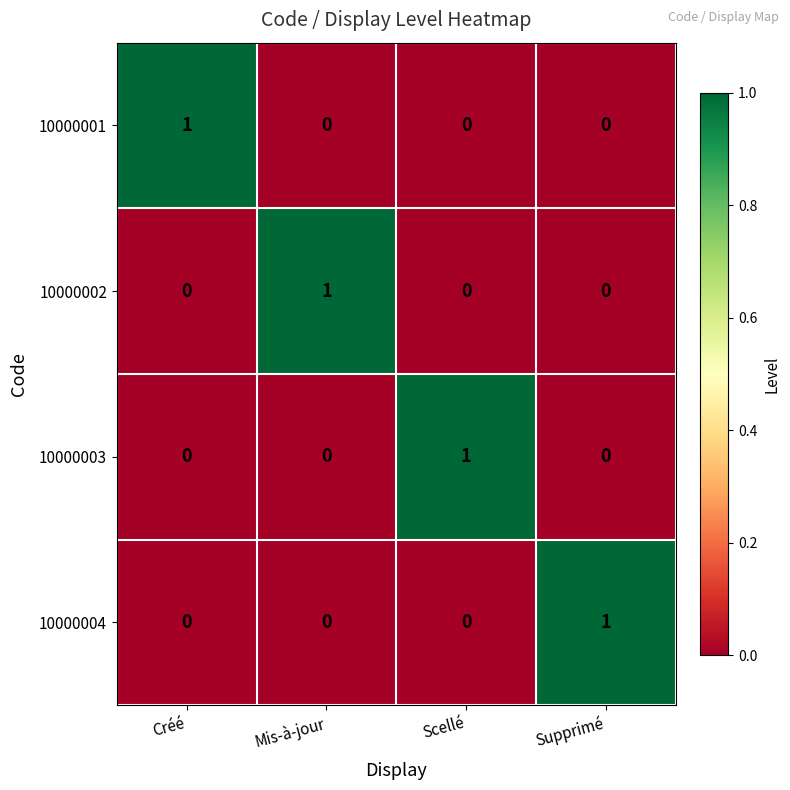

At how many categories does at least one series exceed 0?

4